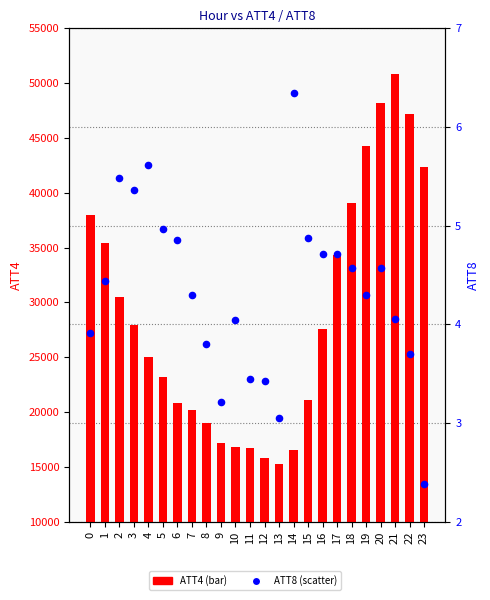

What is the total value across all series at 0?

38003.9